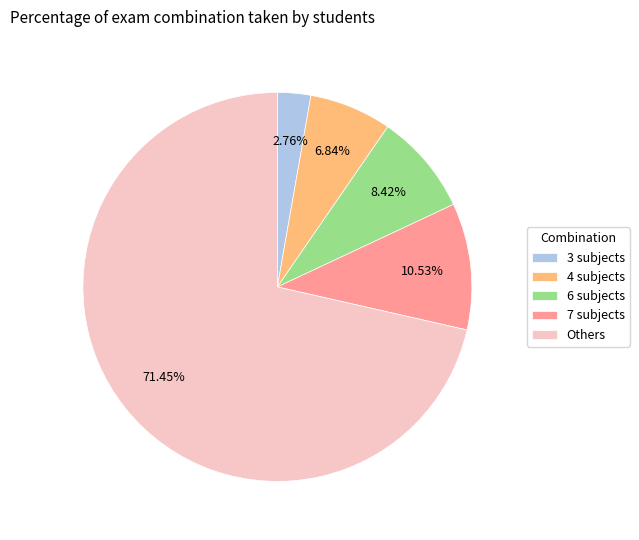

Is the sum of 7 subjects and 6 subjects greater than half?

No